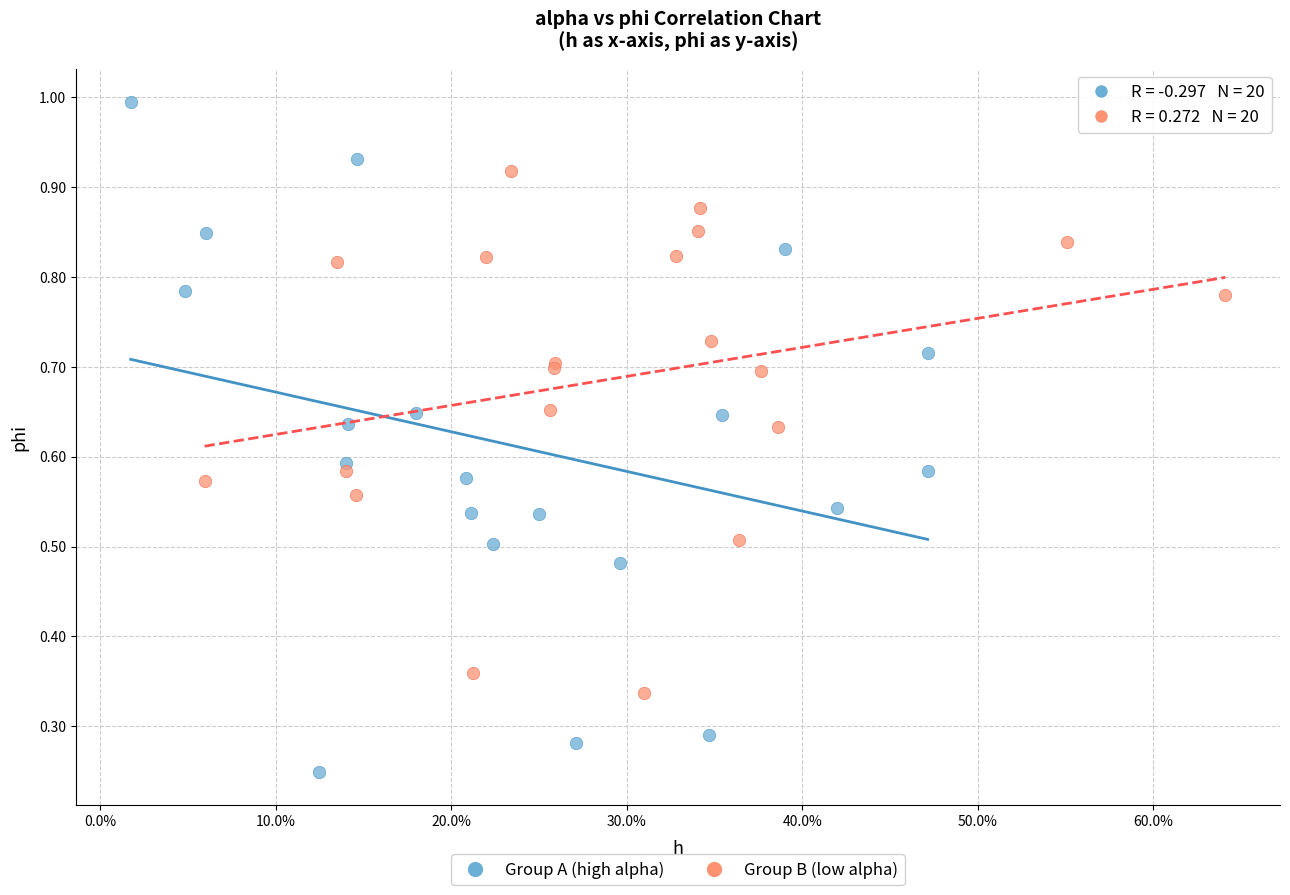

What are all the series names shown in the legend?

Group A (high alpha), Group B (low alpha)